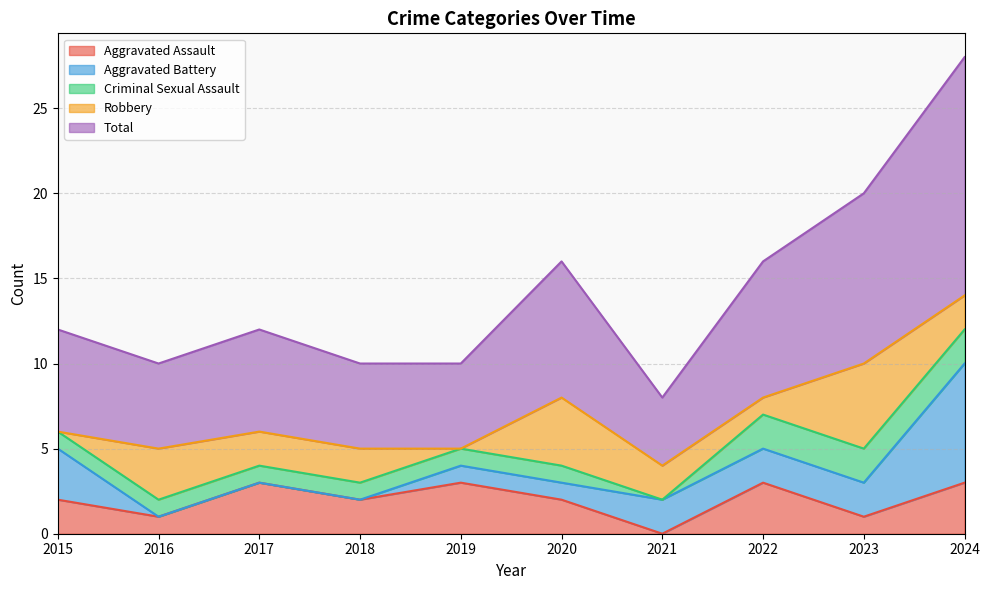

True or false: Total and Criminal Sexual Assault intersect in this chart.

False